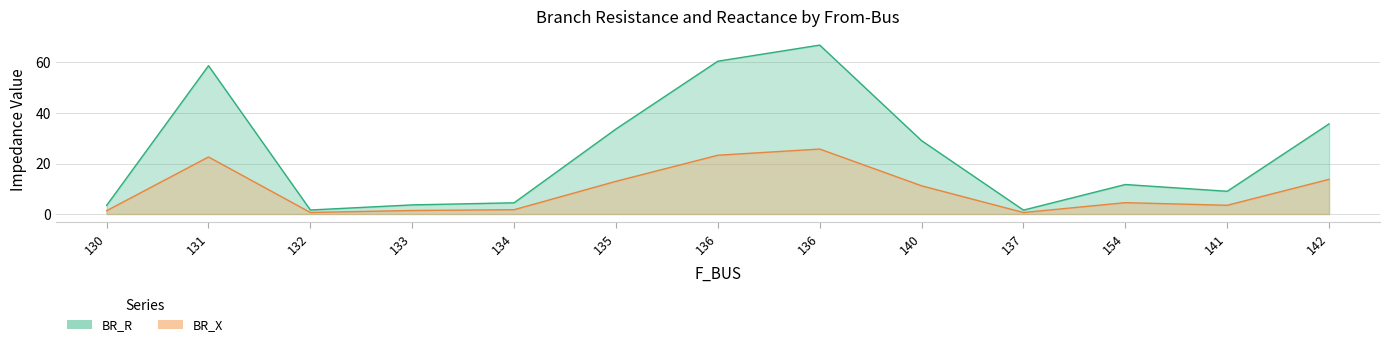

At 136, list the series in order from largest to smallest.

BR_X, BR_R